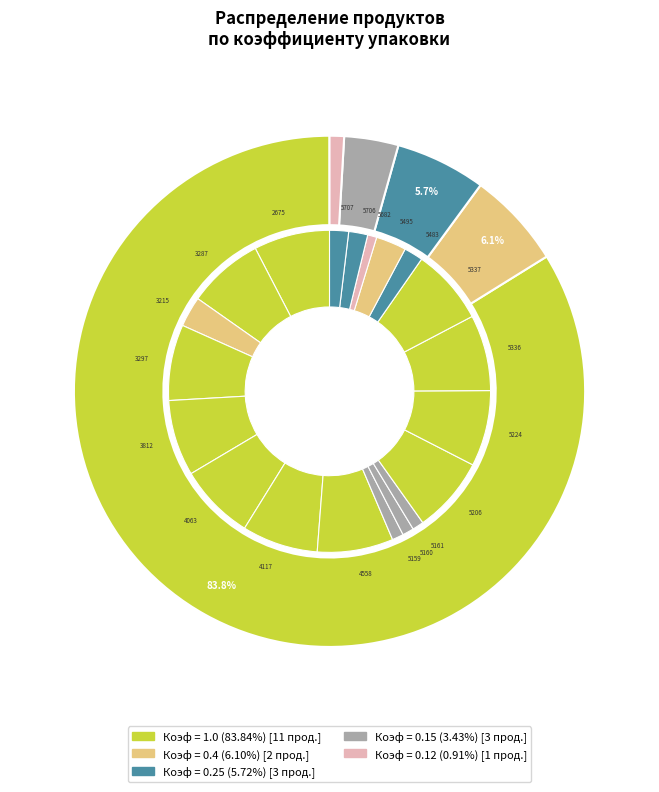

True or false: 5336 ОСОБАЯ accounts for 7% of the total.

True